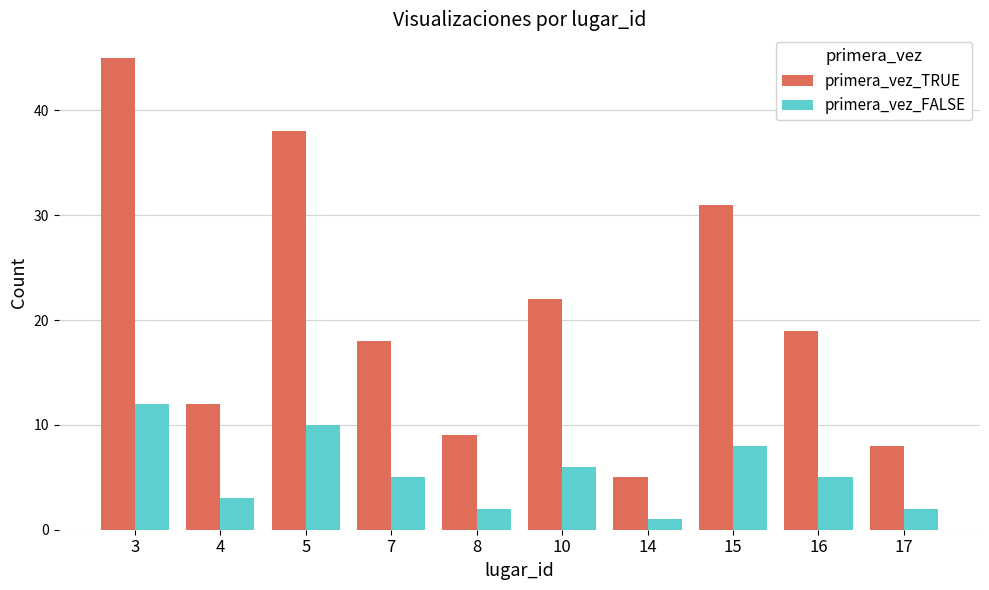

Is the value of primera_vez_FALSE at 4 greater than the value of primera_vez_TRUE at 15?

No